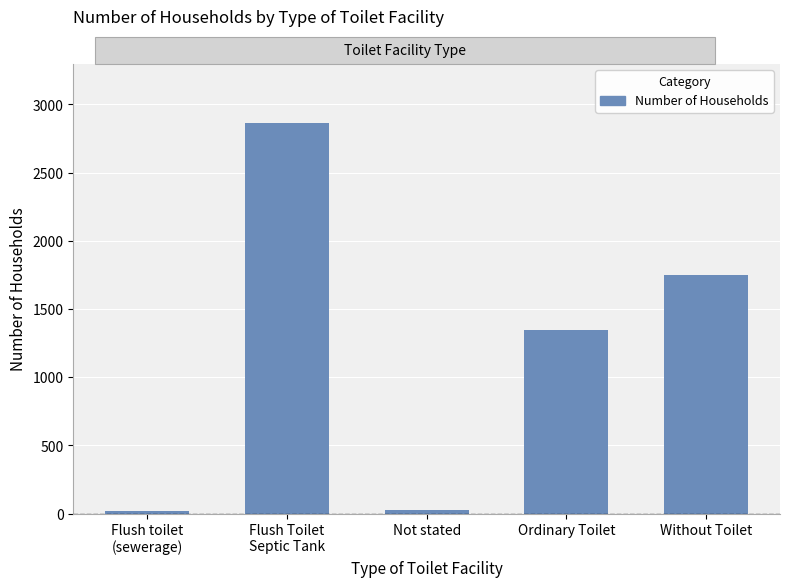

What is the smallest value displayed?

22